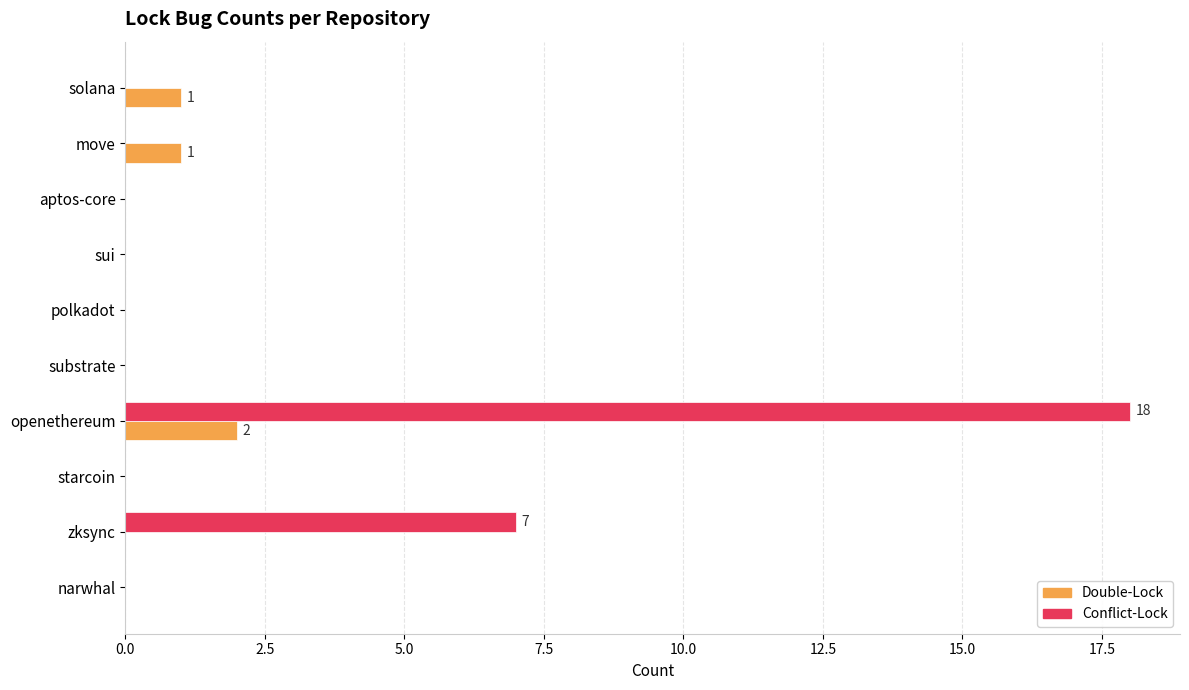

How many categories are shown in the chart?

10